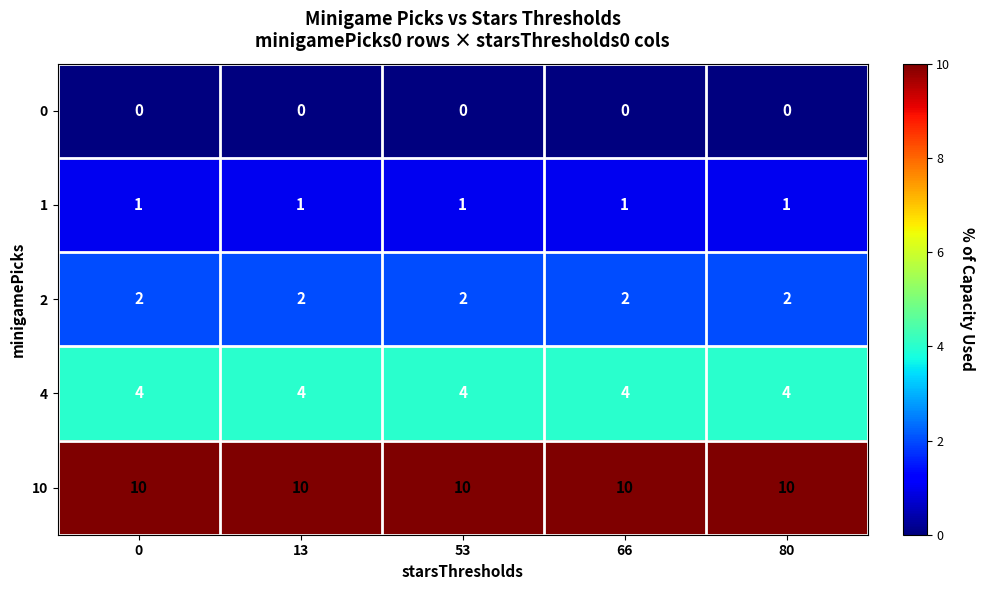

What is the average value of the 4 series?

4